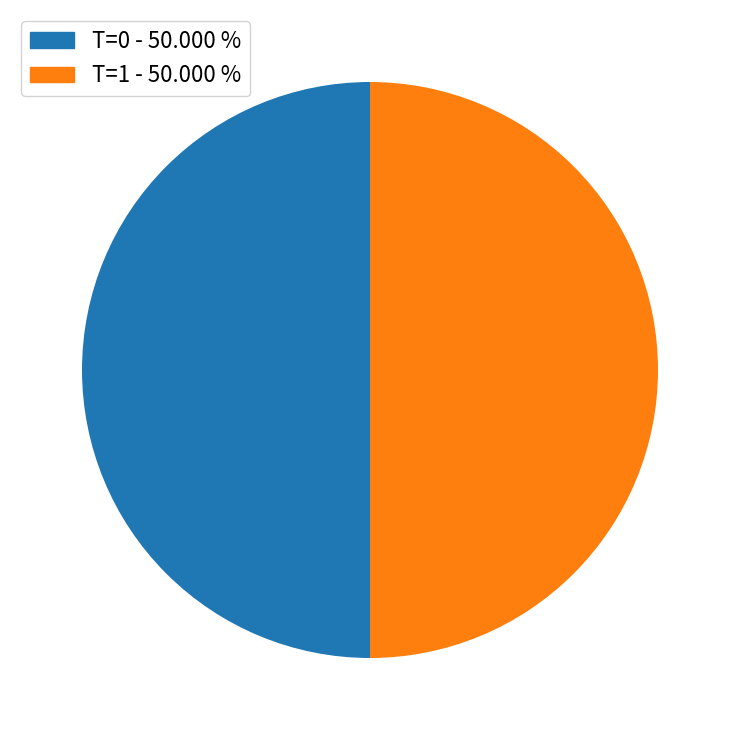

Which category has the biggest portion of the pie?

1